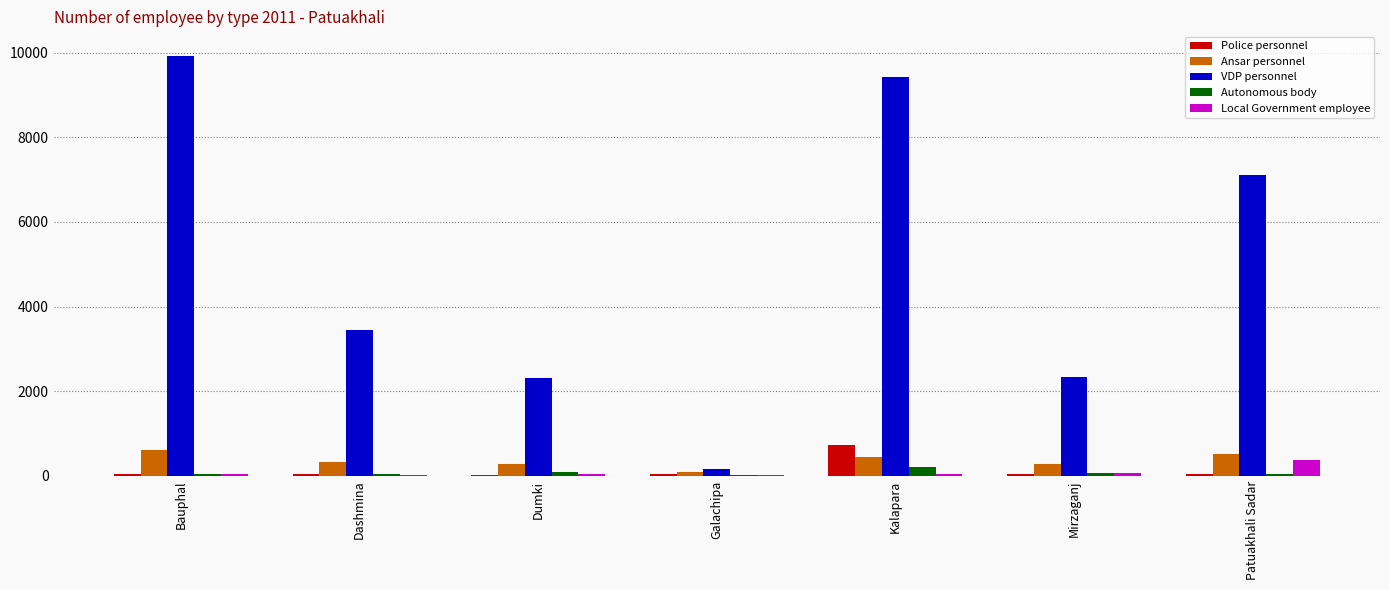

The value of Local Government employee at Dumki is 46. True or false?

True